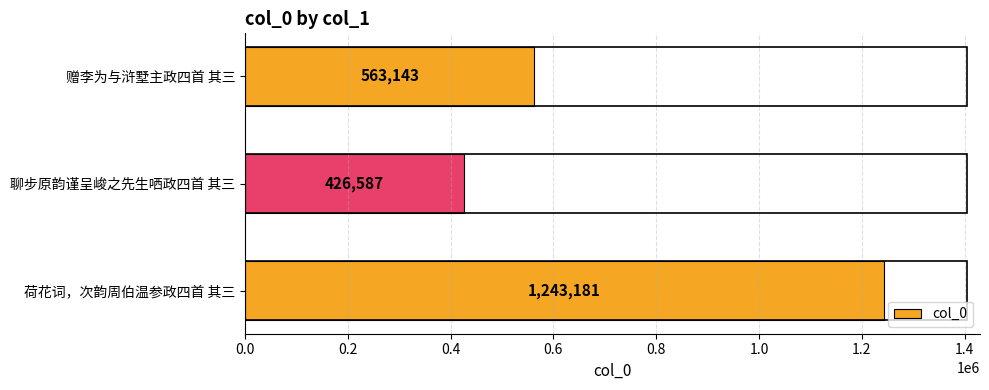

Between 聊步原韵谨呈峻之先生哂政四首 其三 and 赠李为与浒墅主政四首 其三, which is larger?

赠李为与浒墅主政四首 其三